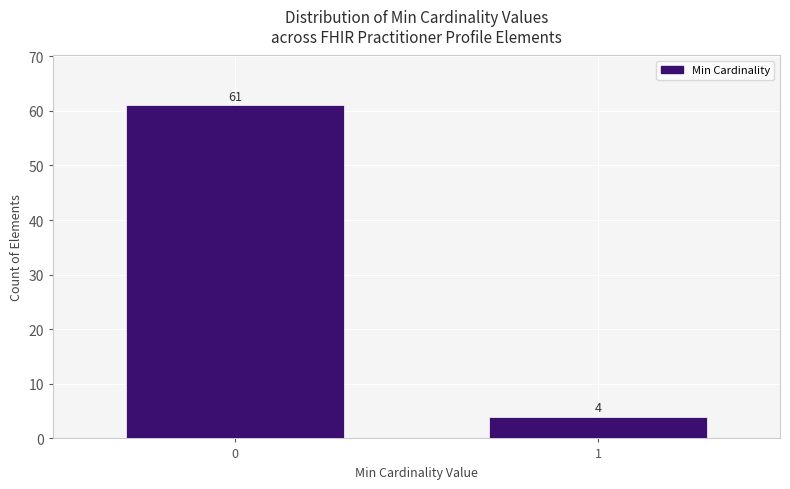

Reading left to right, transcribe all the data shown in this chart.

0=61	1=4